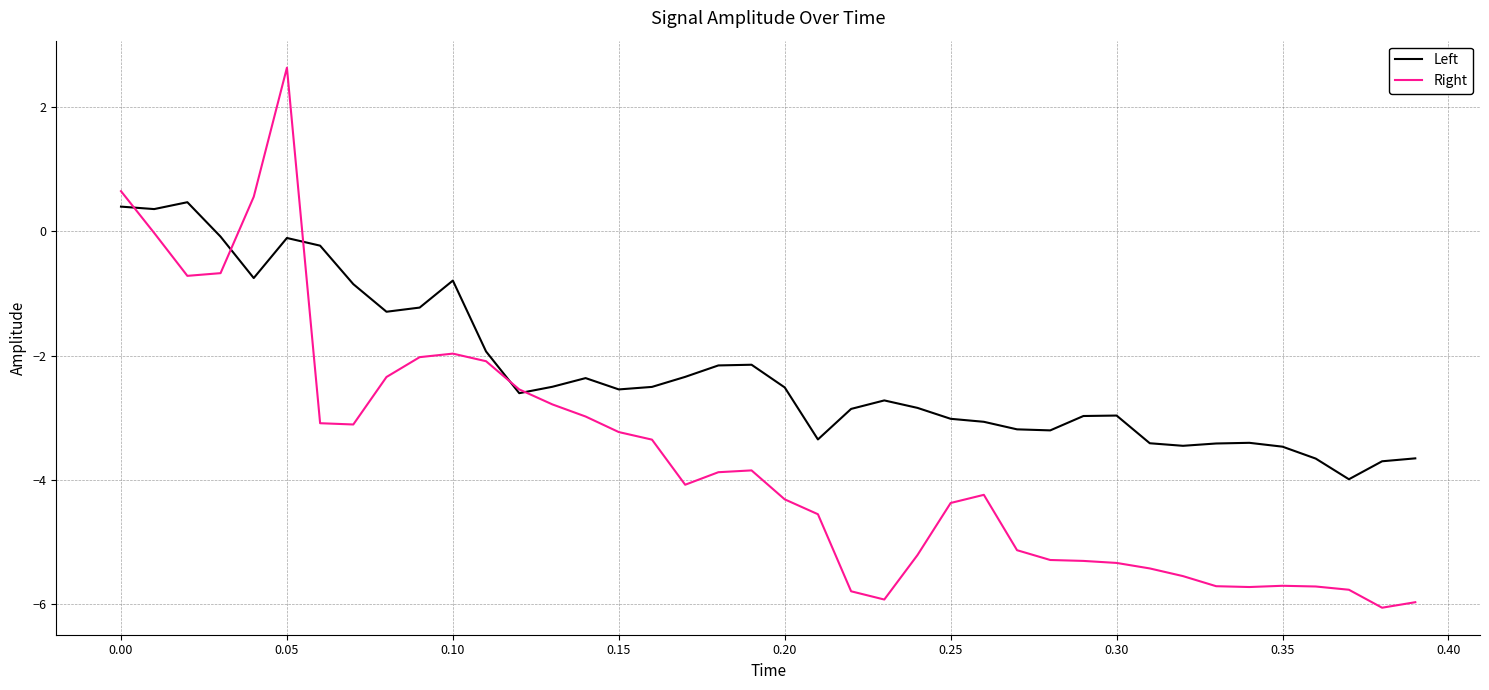

Which series has the largest total across all categories?

Left